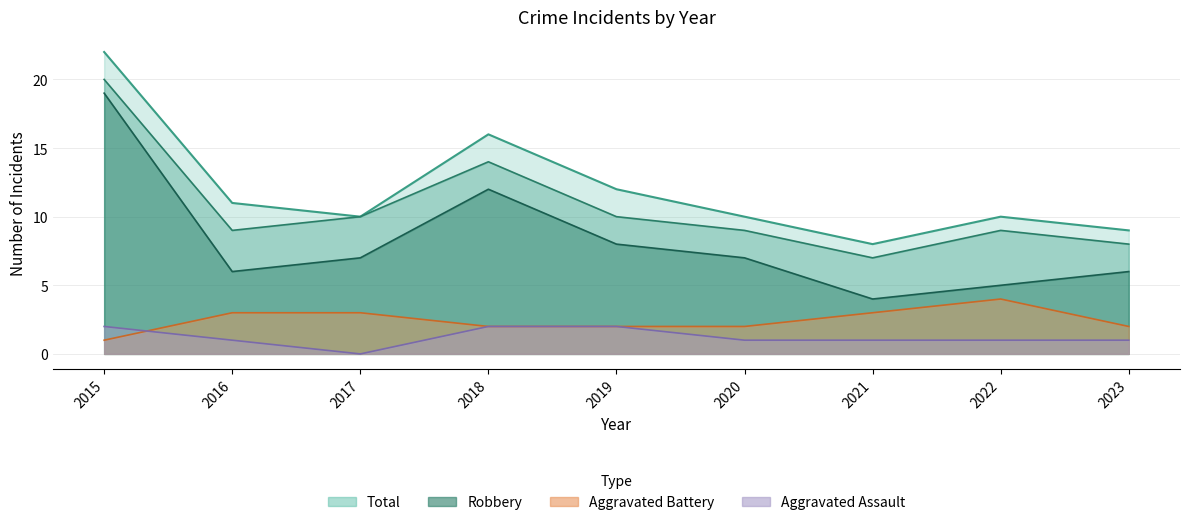

What is the difference between the Total values at 2021 and 2023?

1